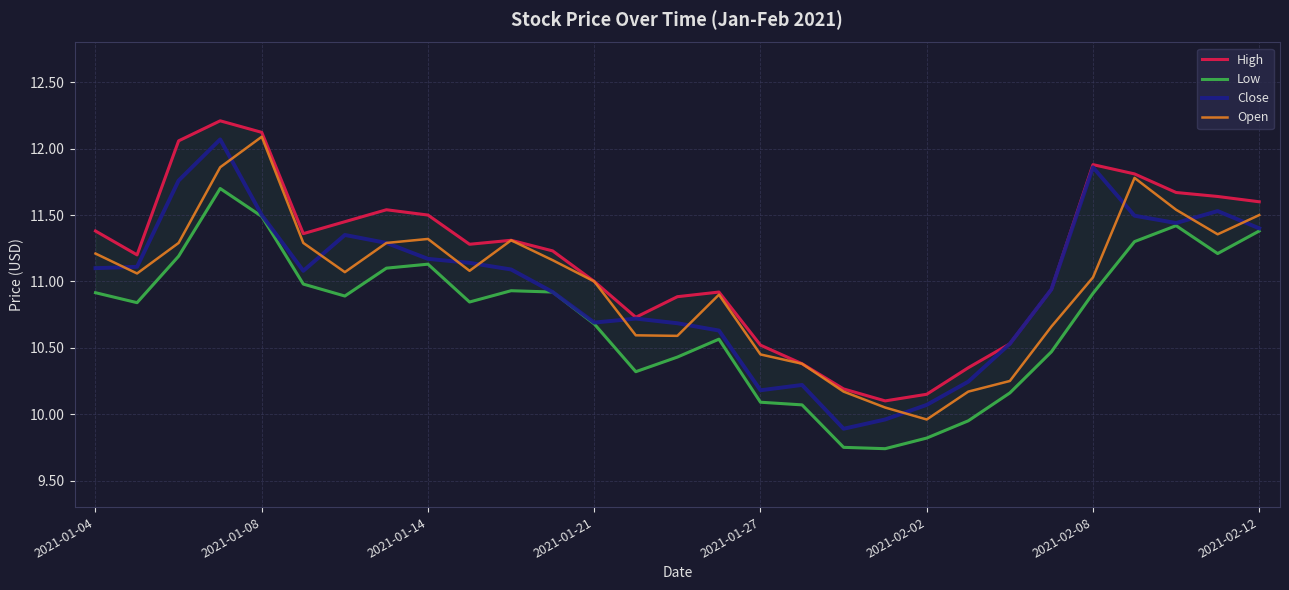

The Open series shows 5.4 at 2021-01-27. True or false?

False